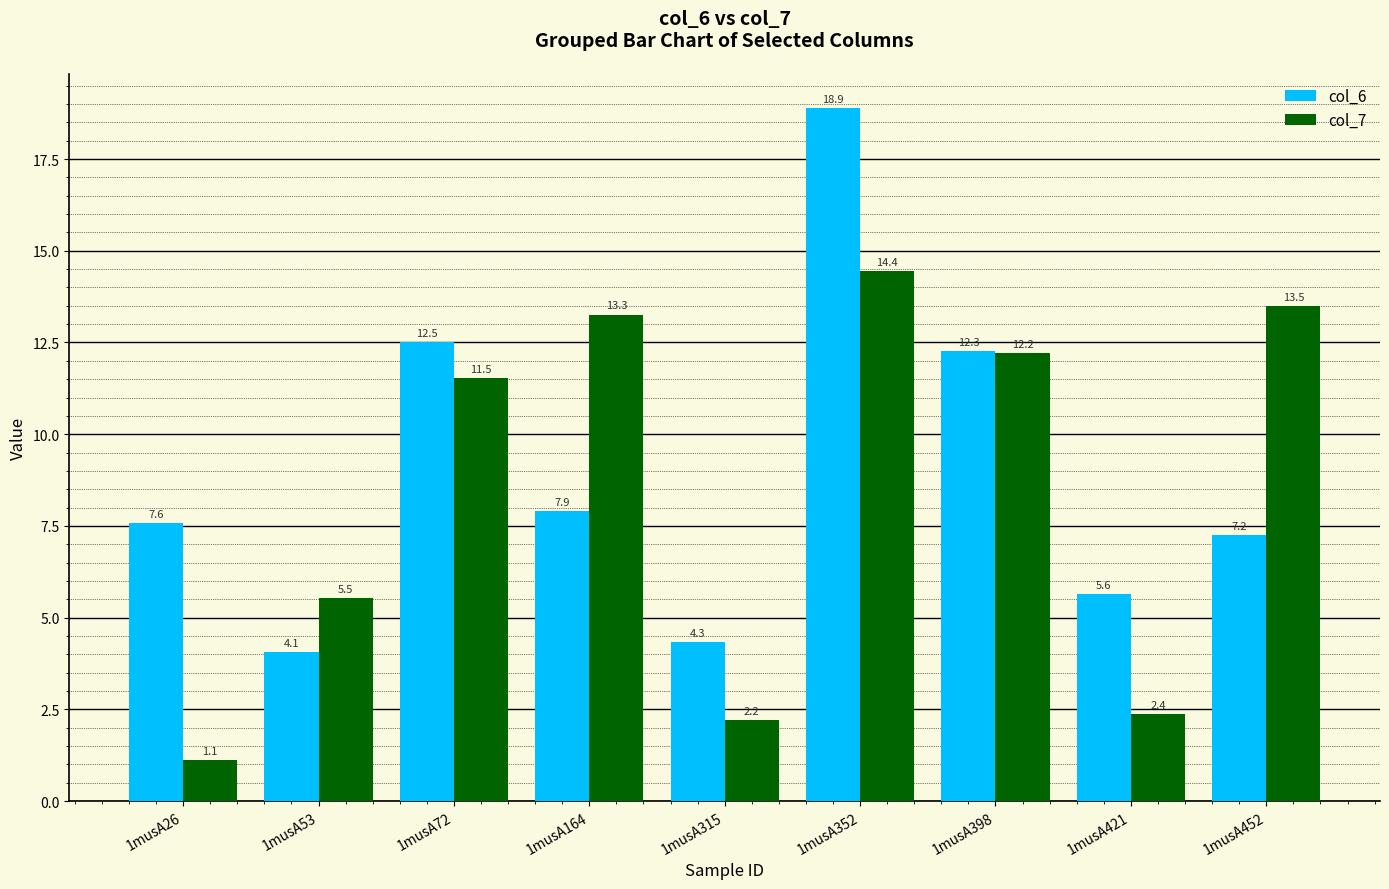

What is the total value across all series at 1musA164?

21.2